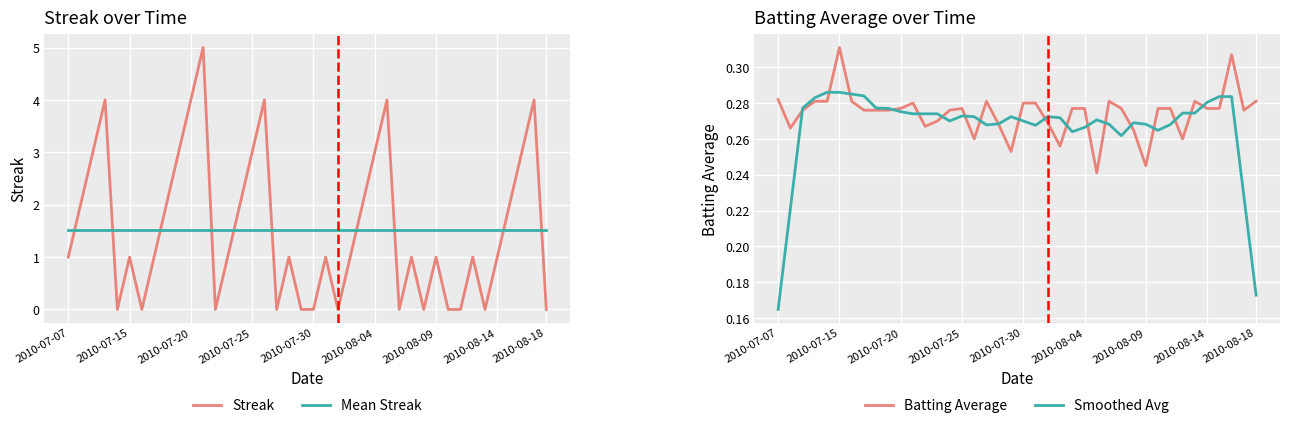

True or false: Smoothed Avg and Mean Streak intersect in this chart.

False